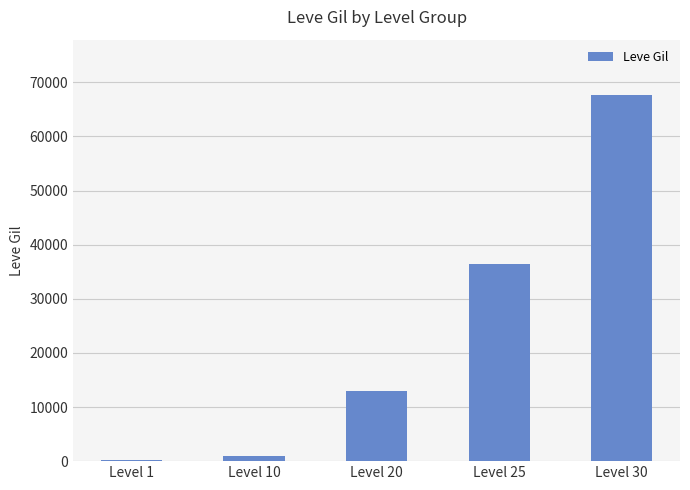

The chart shows a value of 160 at Level 1. True or false?

True